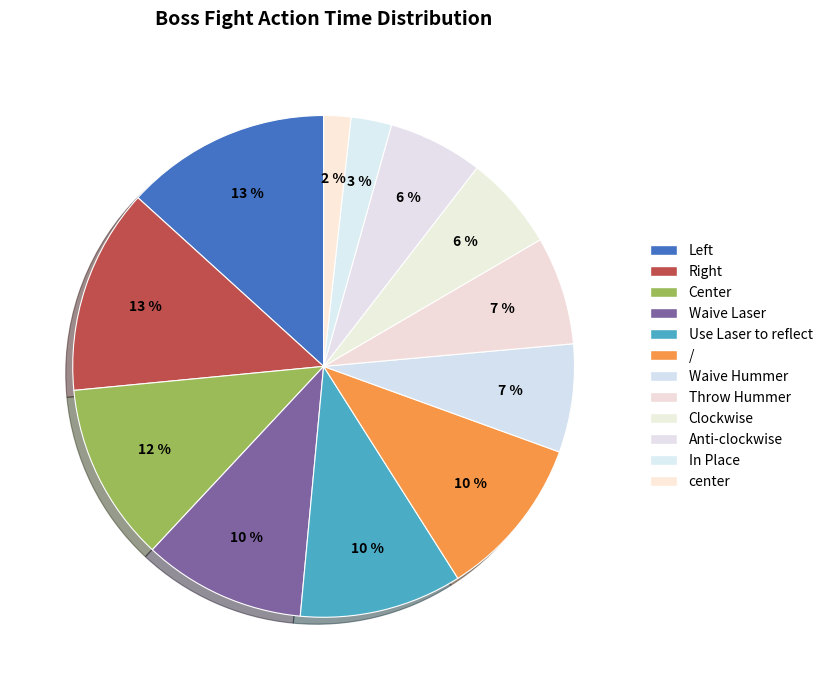

How many segments does this pie chart have?

12